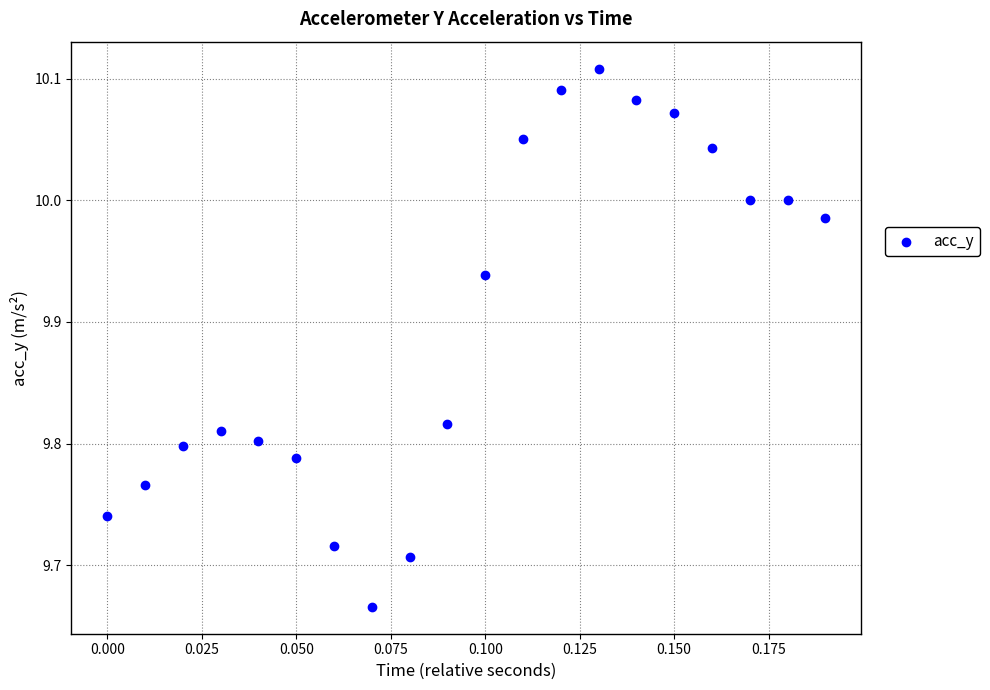

How many points are shown in the scatter plot?

20